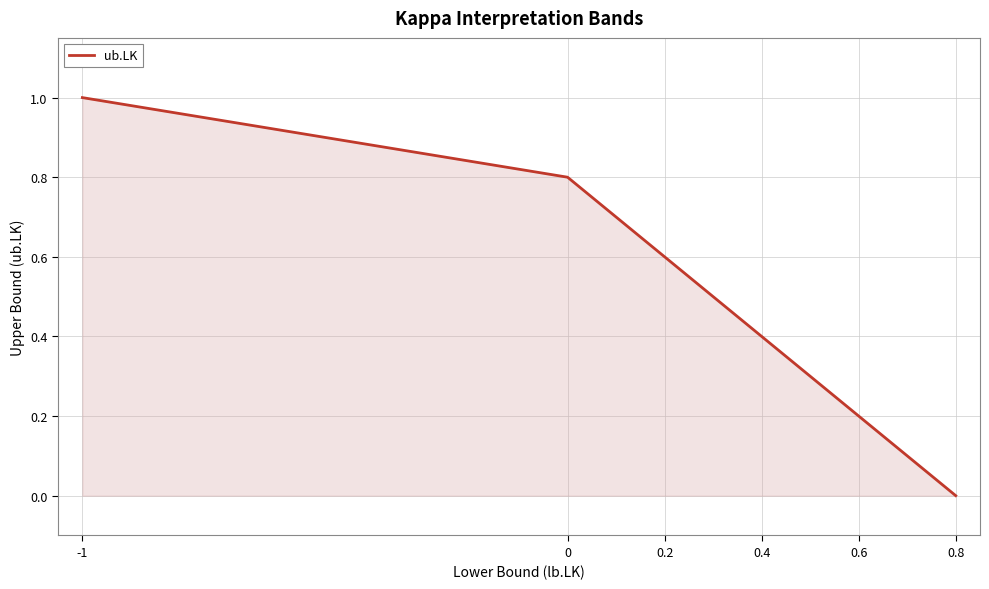

What is the maximum value shown in the chart?

1.0